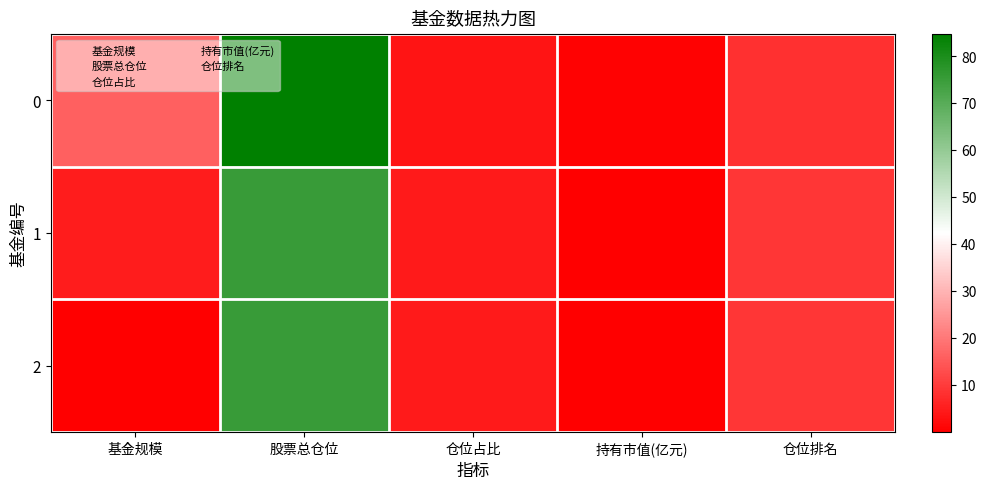

At how many categories does at least one series exceed 10?

2